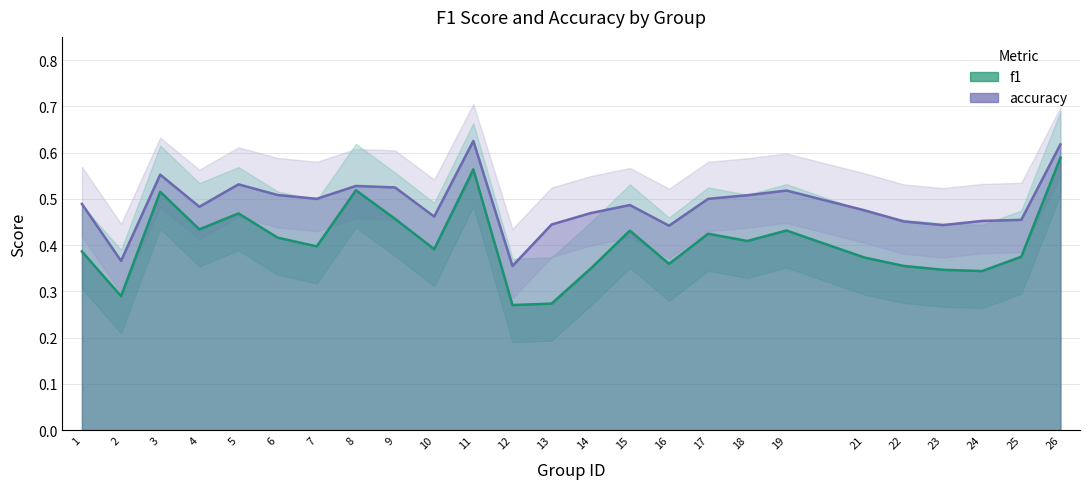

At which category does accuracy reach its first local valley?

2